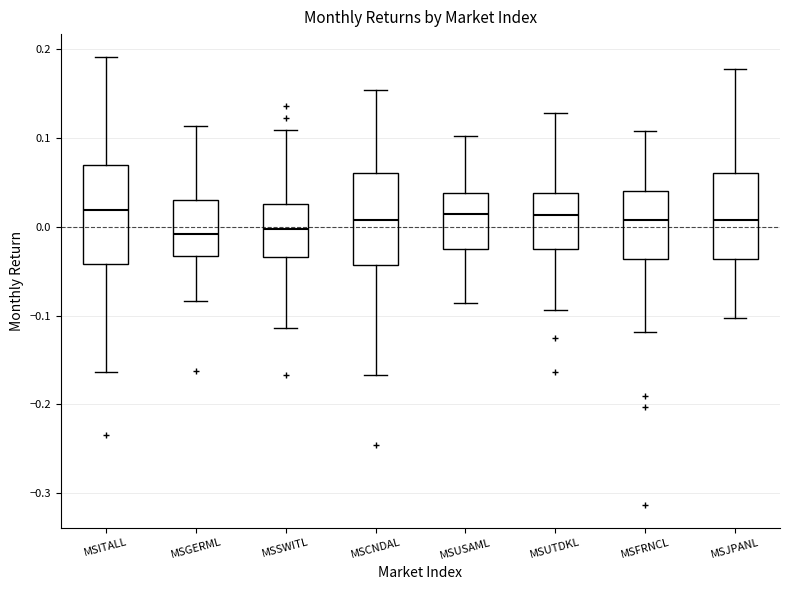

Reading left to right, transcribe this box plot: for each box, give where its median line is, the range the box spans, and where its two whiskers end, as read against the y-axis. The values are not printed on the chart, so give them approximately, as read against the axis.

MSITALL: median 0.02, box -0.04 to 0.07, whiskers -0.16 to 0.19
MSGERML: median -0.01, box -0.03 to 0.03, whiskers -0.08 to 0.11
MSSWITL: median 0.00, box -0.03 to 0.03, whiskers -0.11 to 0.11
MSCNDAL: median 0.01, box -0.04 to 0.06, whiskers -0.17 to 0.15
MSUSAML: median 0.01, box -0.03 to 0.04, whiskers -0.09 to 0.10
MSUTDKL: median 0.01, box -0.03 to 0.04, whiskers -0.09 to 0.13
MSFRNCL: median 0.01, box -0.04 to 0.04, whiskers -0.12 to 0.11
MSJPANL: median 0.01, box -0.04 to 0.06, whiskers -0.10 to 0.18